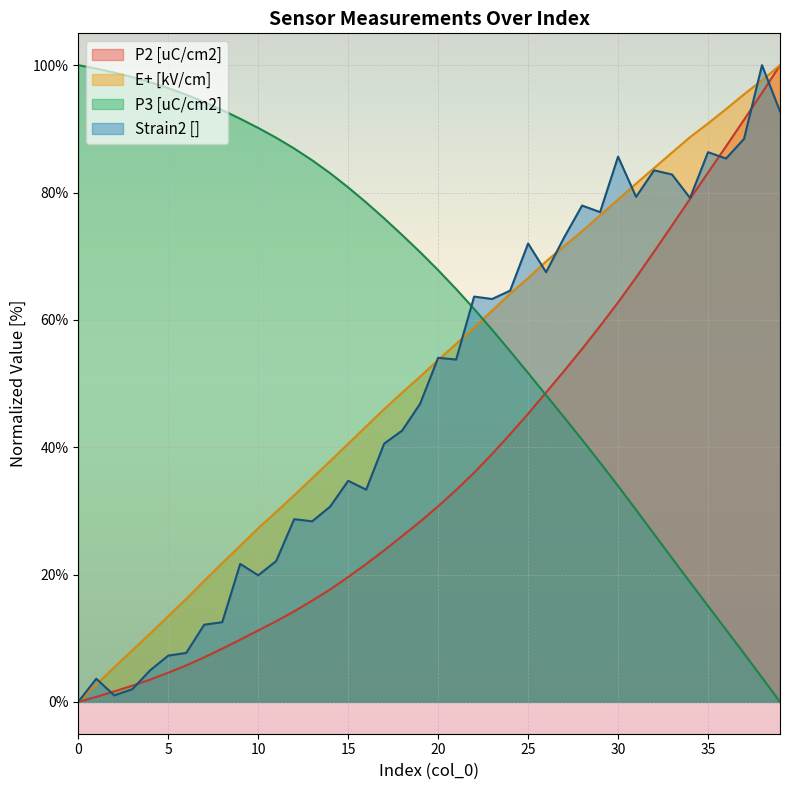

What is the sum of all P2 [uC/cm2] values?

1487.7